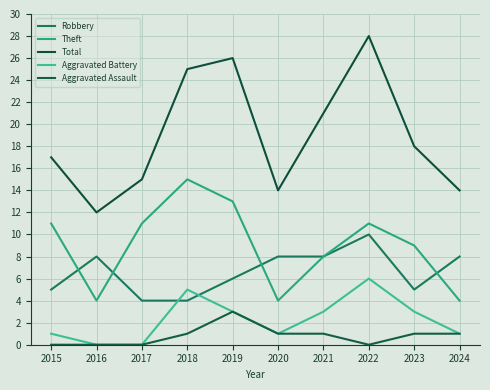

What is the sum of the Theft values at 2024 and 2021?

12